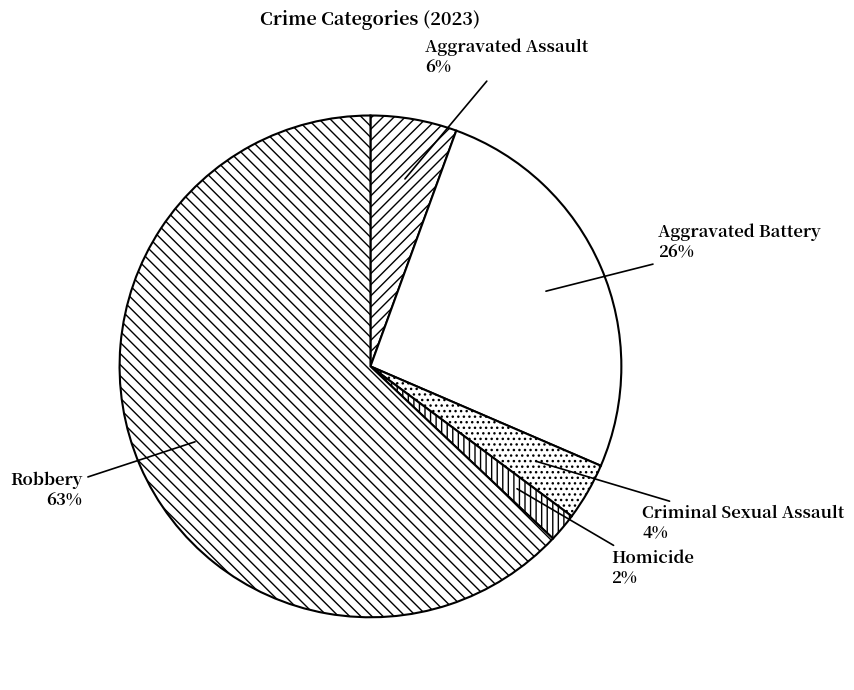

To the nearest percent, what percentage of the pie is Aggravated Assault?

6%